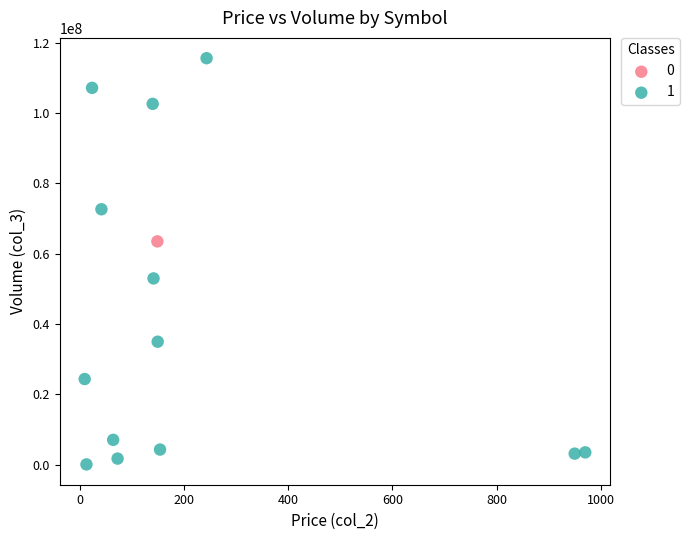

What are all the series names shown in the legend?

0, 1